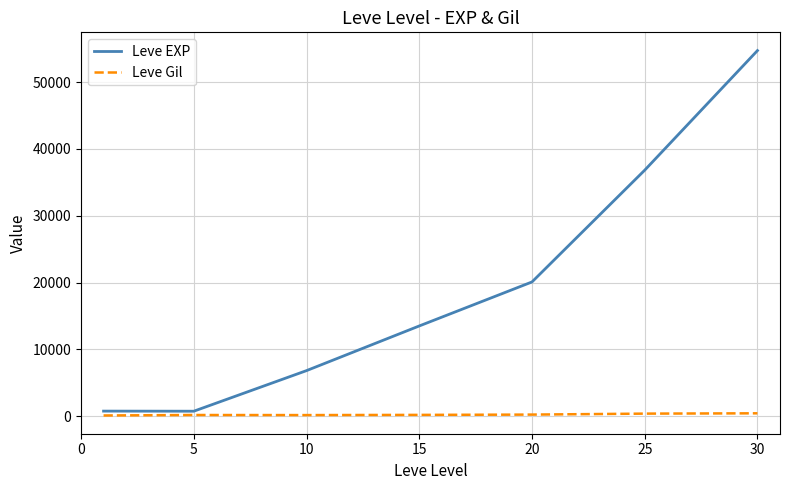

What is the maximum value shown in the chart?

54726.7